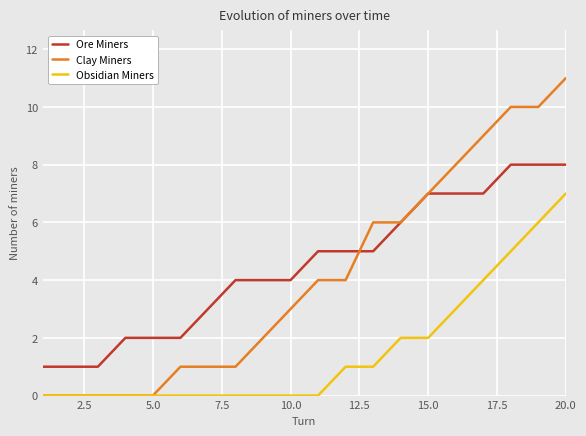

Does the chart display data point markers on the line(s)?

No